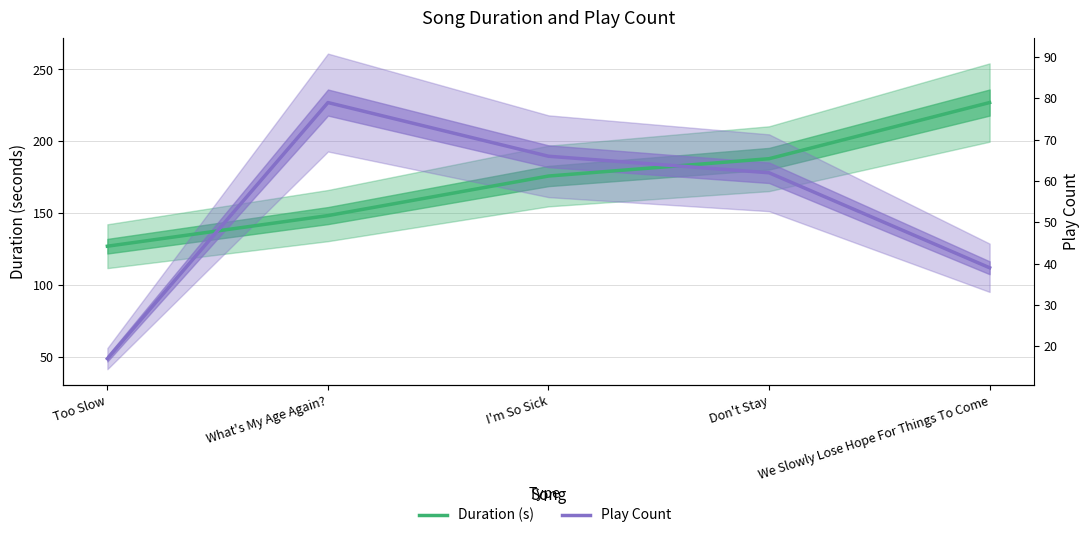

What are all the series names shown in the legend?

Duration (s), Play Count